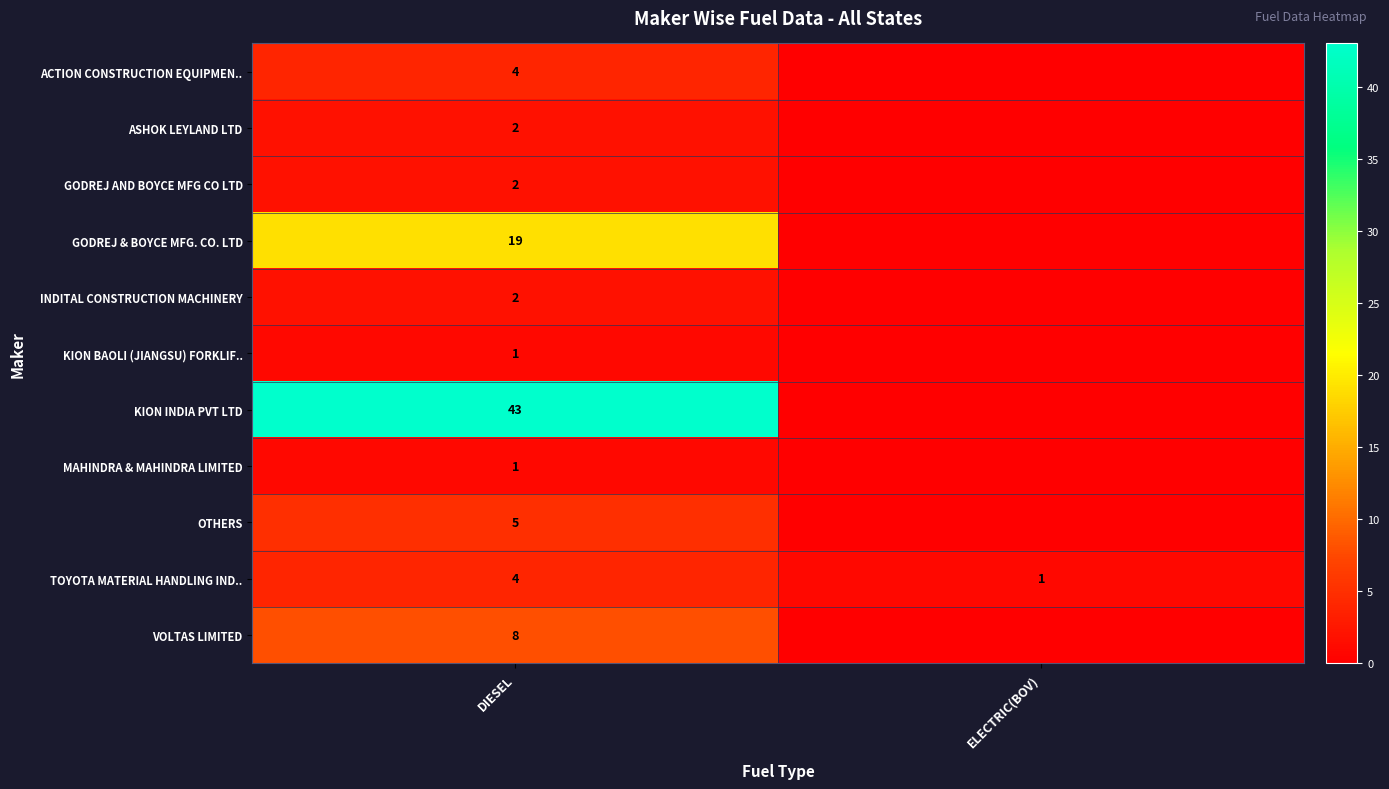

The value of TOYOTA MATERIAL HANDLING IND.. at DIESEL is 2. True or false?

False